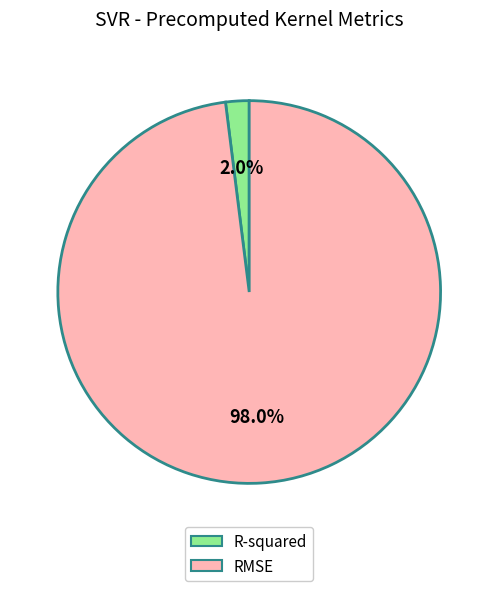

Does RMSE account for over 50% of the chart?

Yes